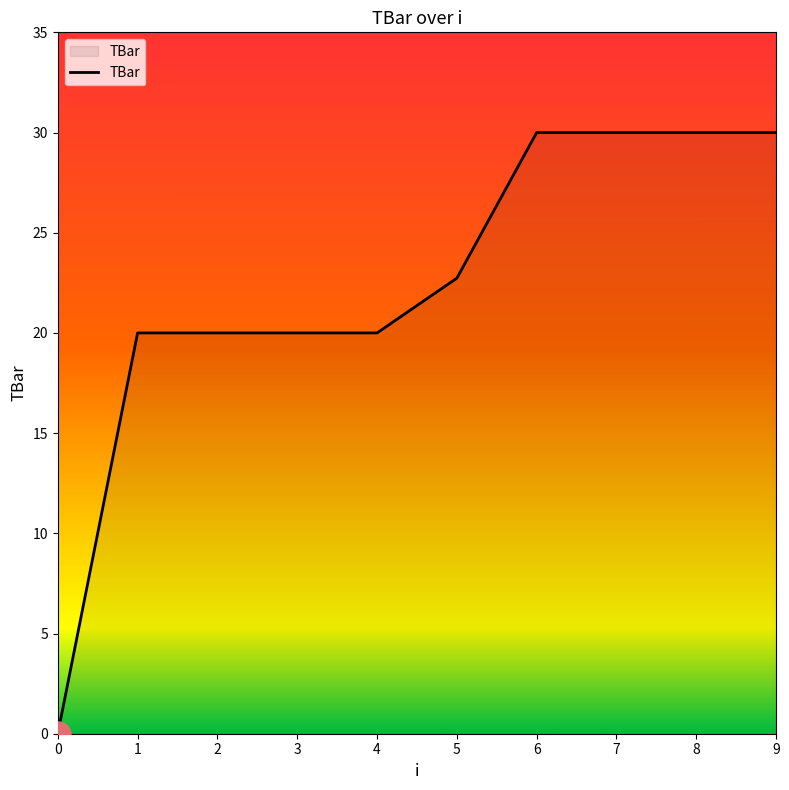

What is the maximum value shown in the chart?

30.0